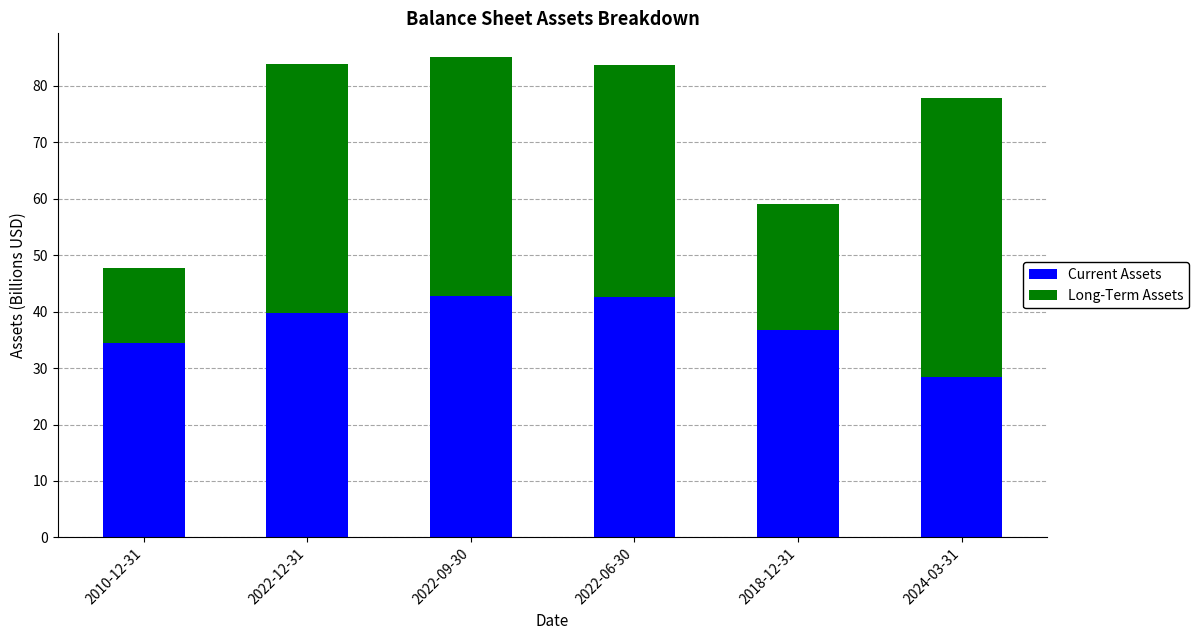

Which category has the lowest value in the Current Assets series?

2024-03-31